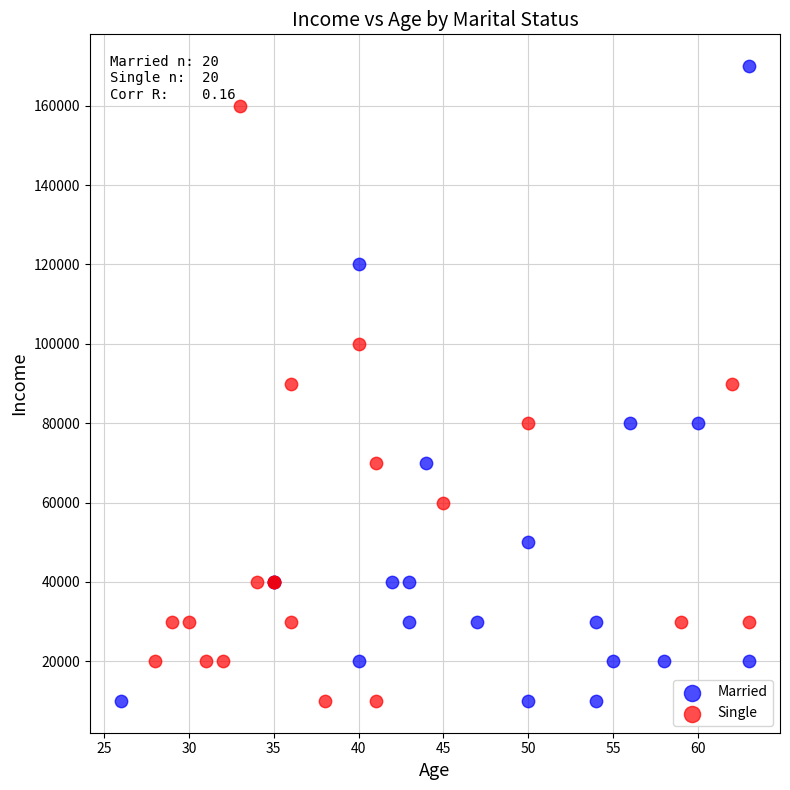

Which series reaches the maximum Y coordinate?

Married